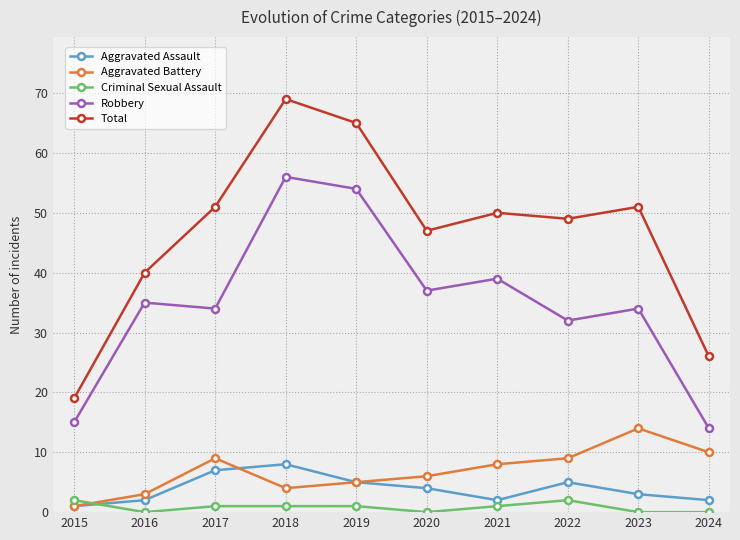

Which series has the widest spread of values?

Total